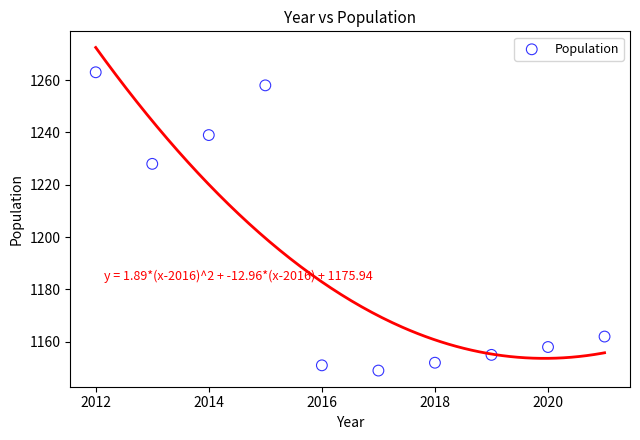

What is the average X value?

2016